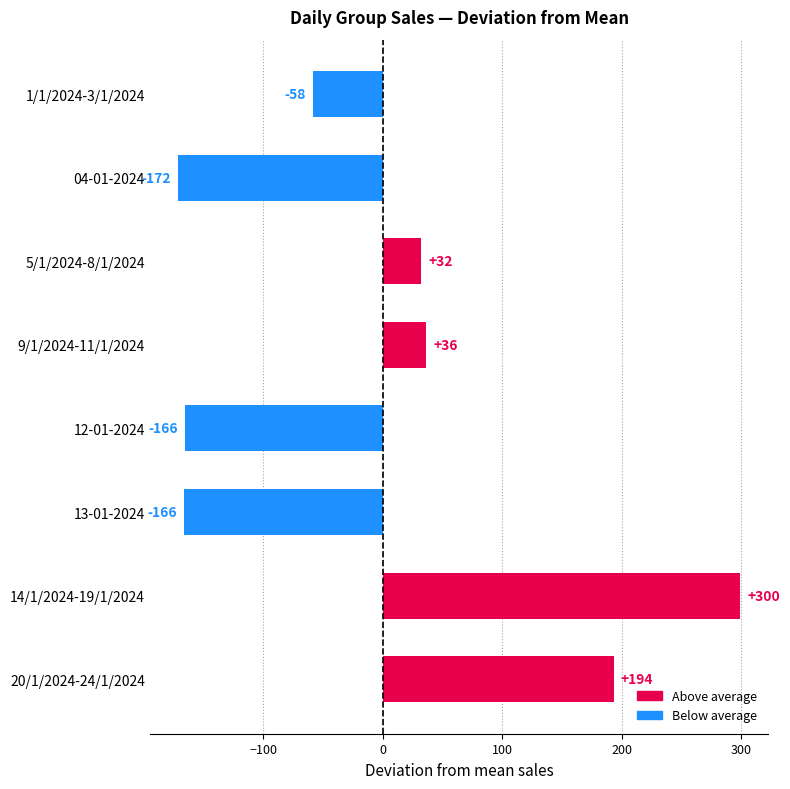

The value at 04-01-2024 is -171.5. True or false?

True